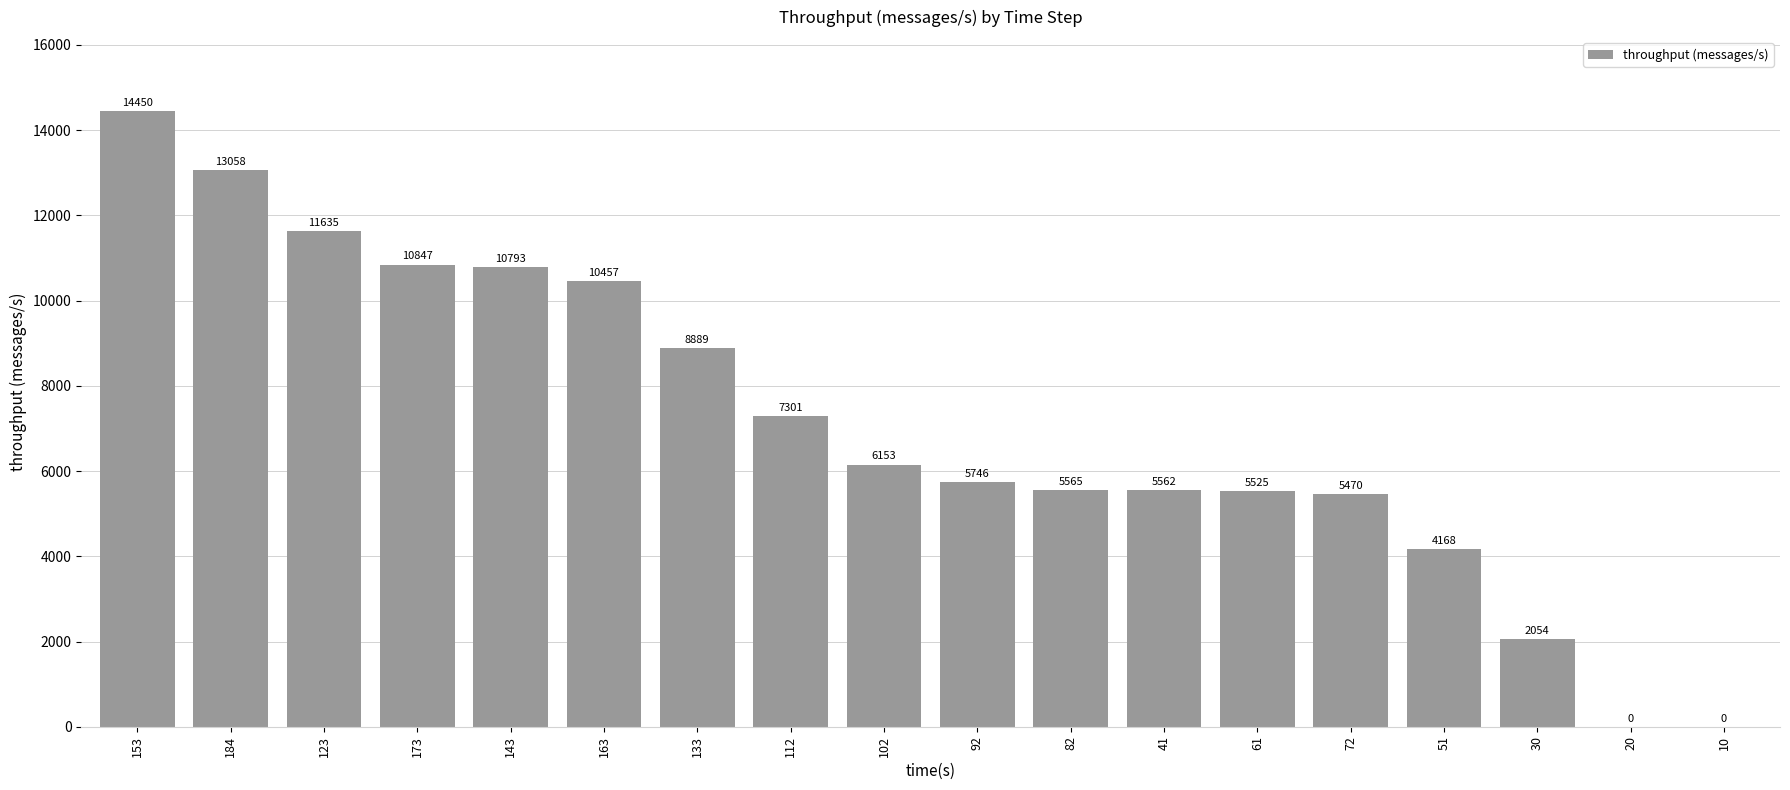

What is the sum of the values at 163 and 82?

16022